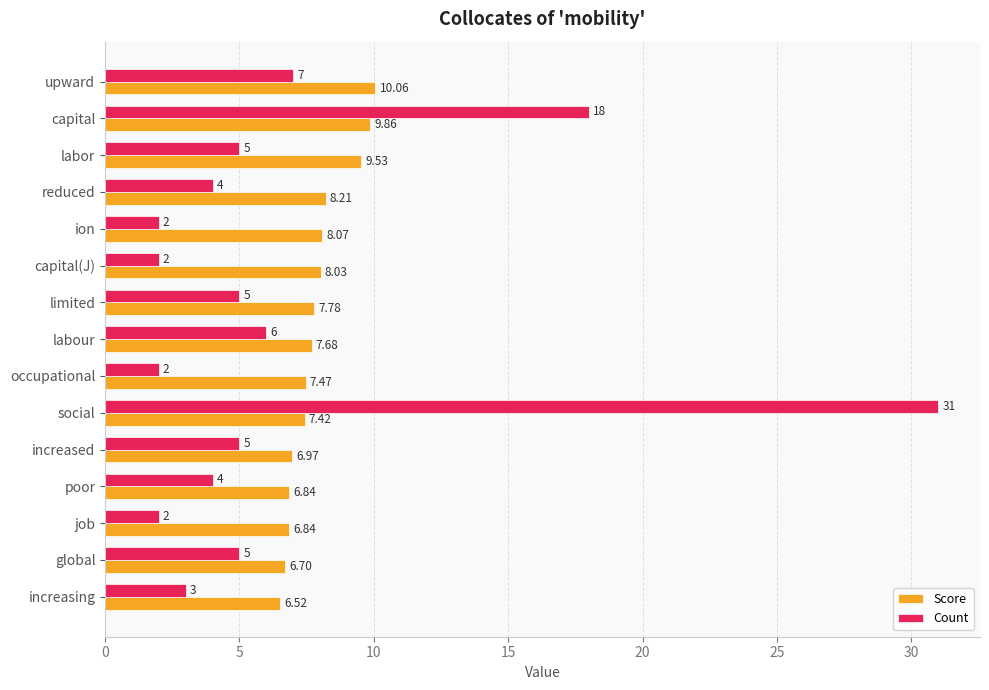

List the series in order of their overall mean, highest first.

Score, Count